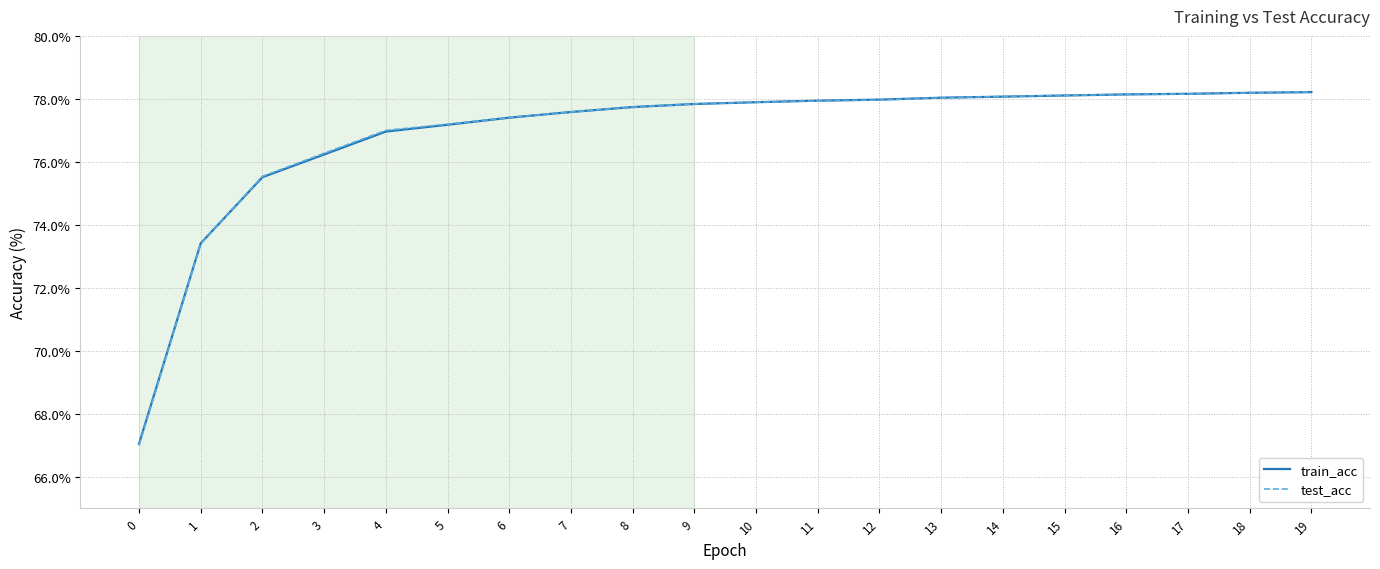

Which series has the widest spread of values?

test_acc